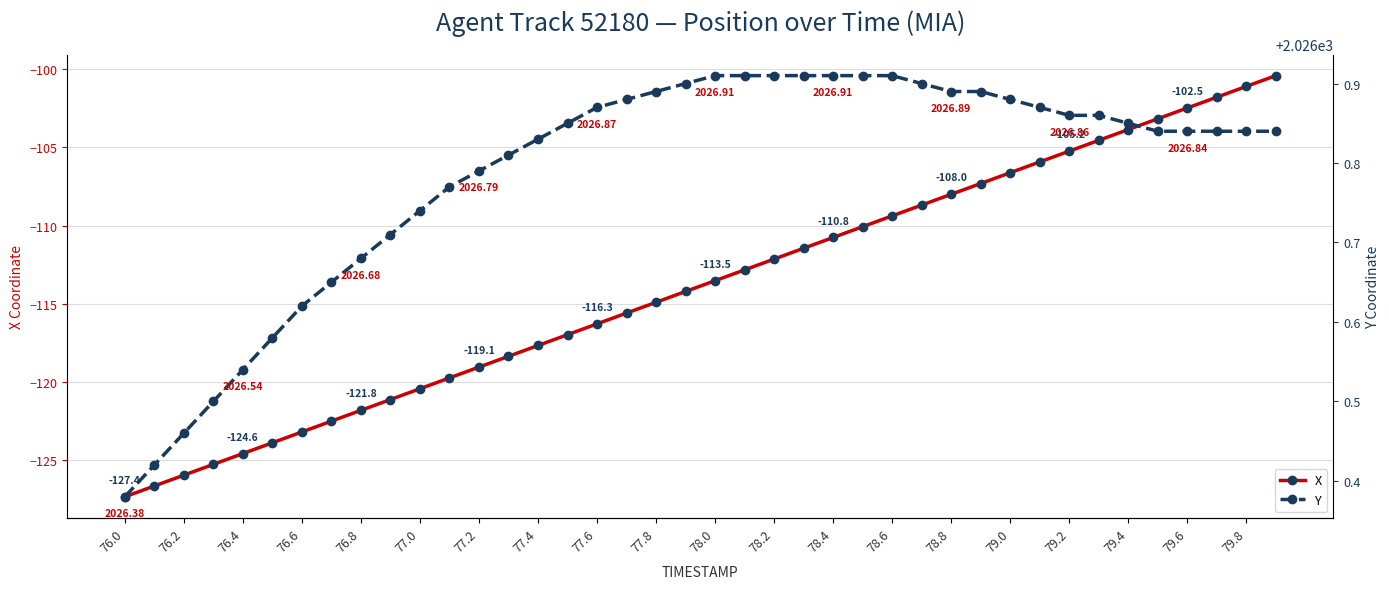

How many values in the X series are below -113?

21